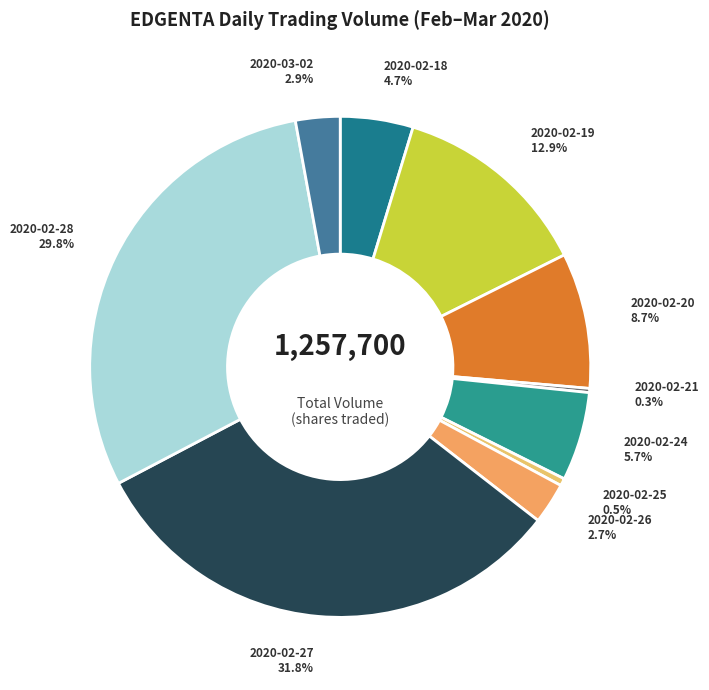

Which slice is the largest?

2020-02-27